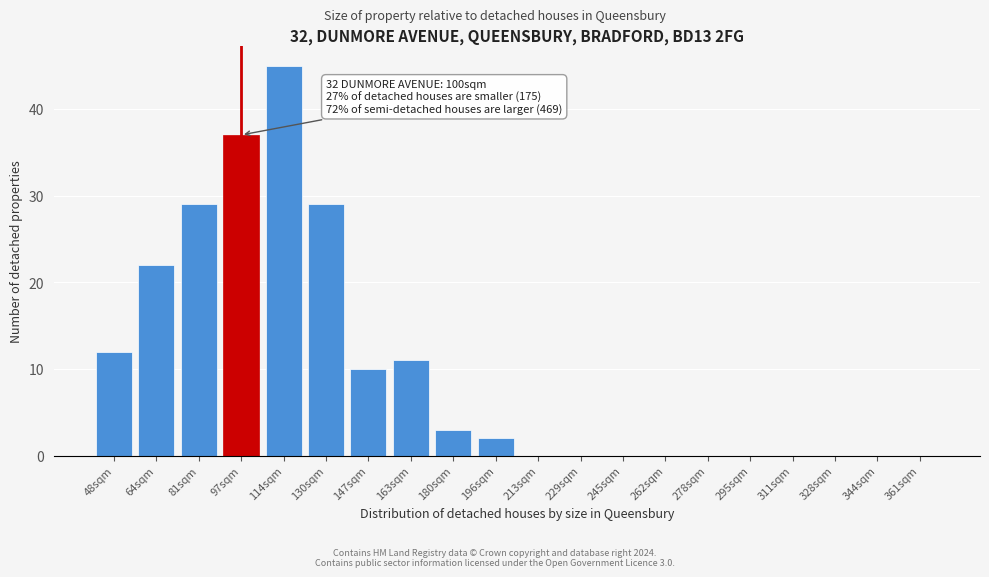

Reading right to left, what are all the values shown in this chart?

361sqm=0	344sqm=0	328sqm=0	311sqm=0	295sqm=0	278sqm=0	262sqm=0	245sqm=0	229sqm=0	213sqm=0	196sqm=2	180sqm=3	163sqm=11	147sqm=10	130sqm=29	114sqm=45	97sqm=37	81sqm=29	64sqm=22	48sqm=12